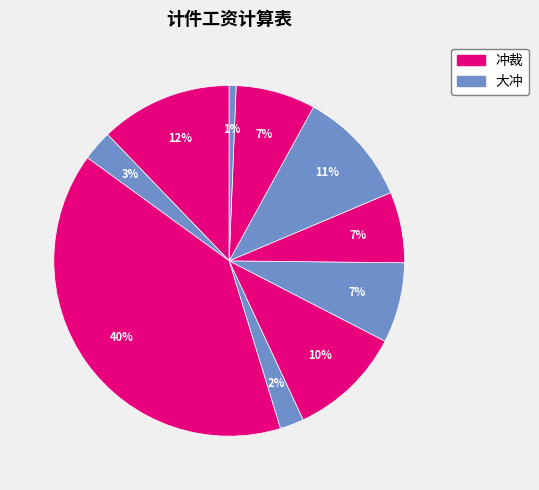

How many slices are in this pie chart?

10